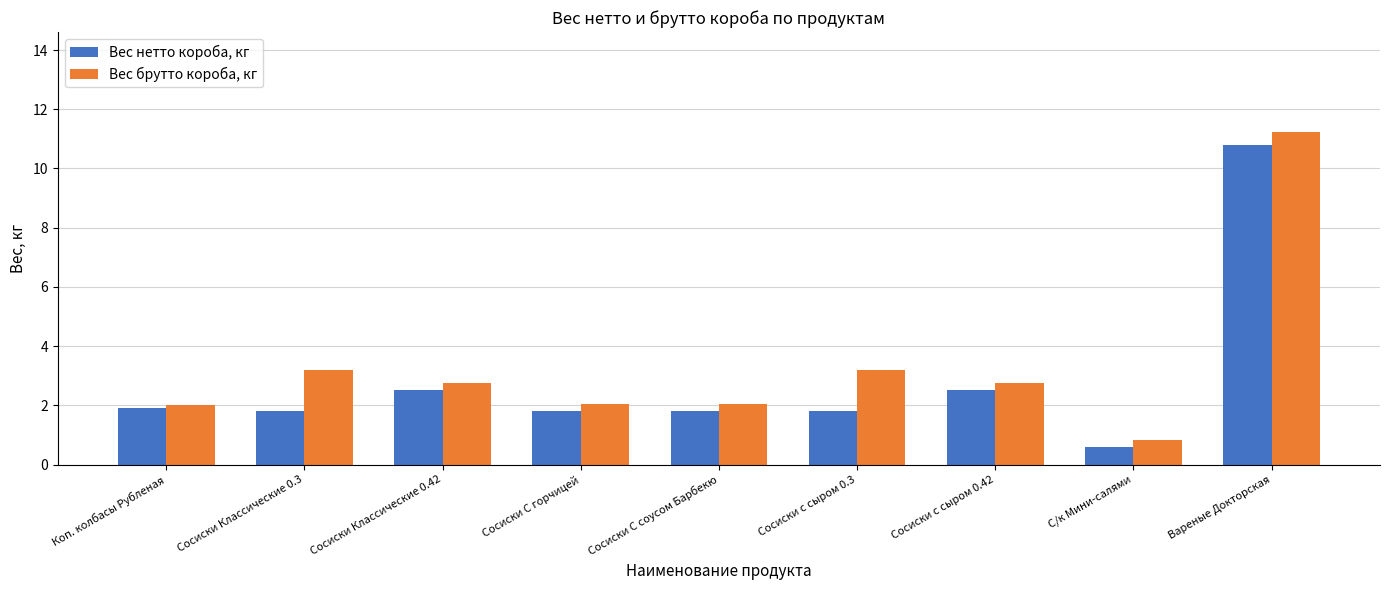

List the series in order of their overall mean, highest first.

Вес брутто короба, кг, Вес нетто короба, кг